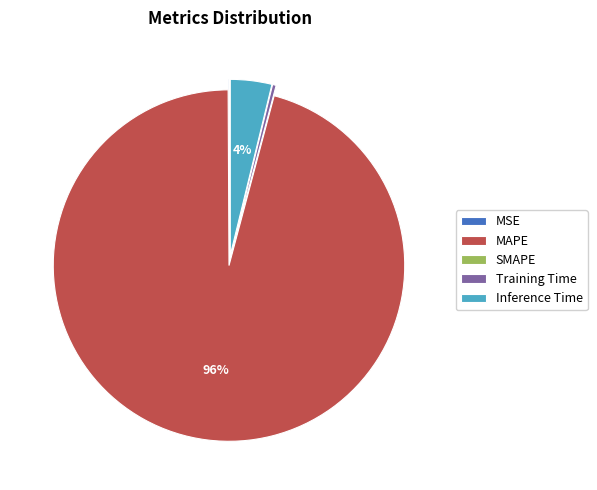

What percentage is the MAPE slice, to the nearest percent?

96%